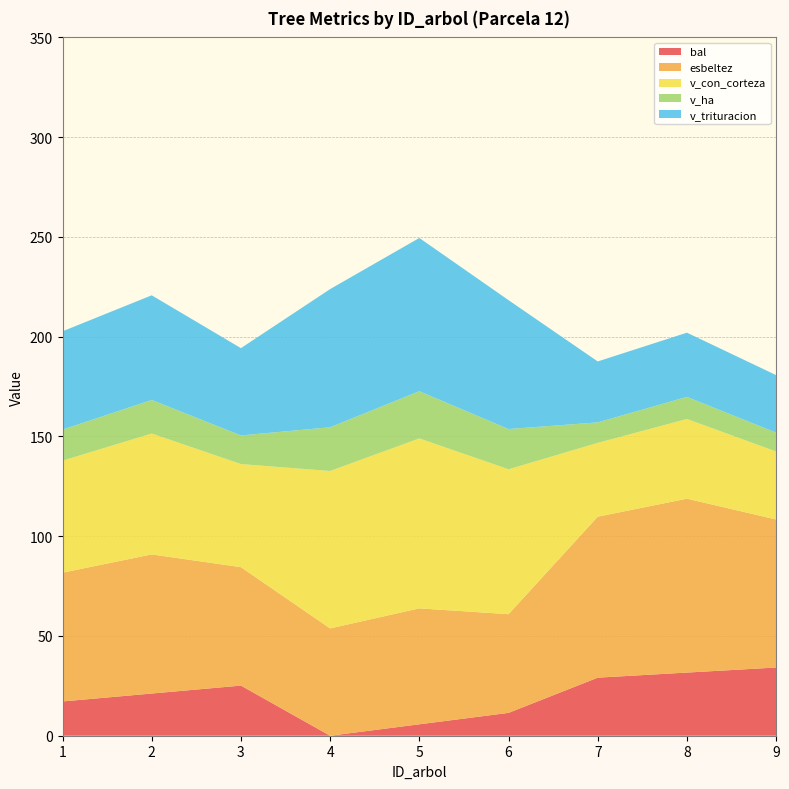

Reading left to right, transcribe all the data shown in this chart.

bal: 1=17.2	2=21.1	3=25.1	4=0.0	5=5.7	6=11.4	7=29.1	8=31.6	9=34.2
esbeltez: 1=64.5	2=69.7	3=59.4	4=53.8	5=58.1	6=49.5	7=80.7	8=87.2	9=74.2
v_con_corteza: 1=56.1	2=60.6	3=51.7	4=78.9	5=85.2	6=72.6	7=37.0	8=39.9	9=34.1
v_ha: 1=15.6	2=16.8	3=14.3	4=21.9	5=23.7	6=20.2	7=10.3	8=11.1	9=9.5
v_trituracion: 1=49.3	2=52.5	3=43.8	4=69.2	5=76.8	6=64.6	7=30.5	8=32.2	9=28.8